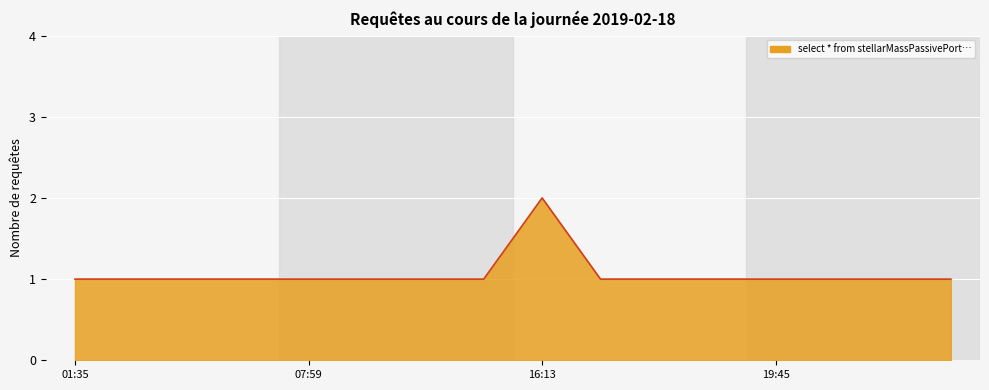

Does the chart display data point markers on the line(s)?

No